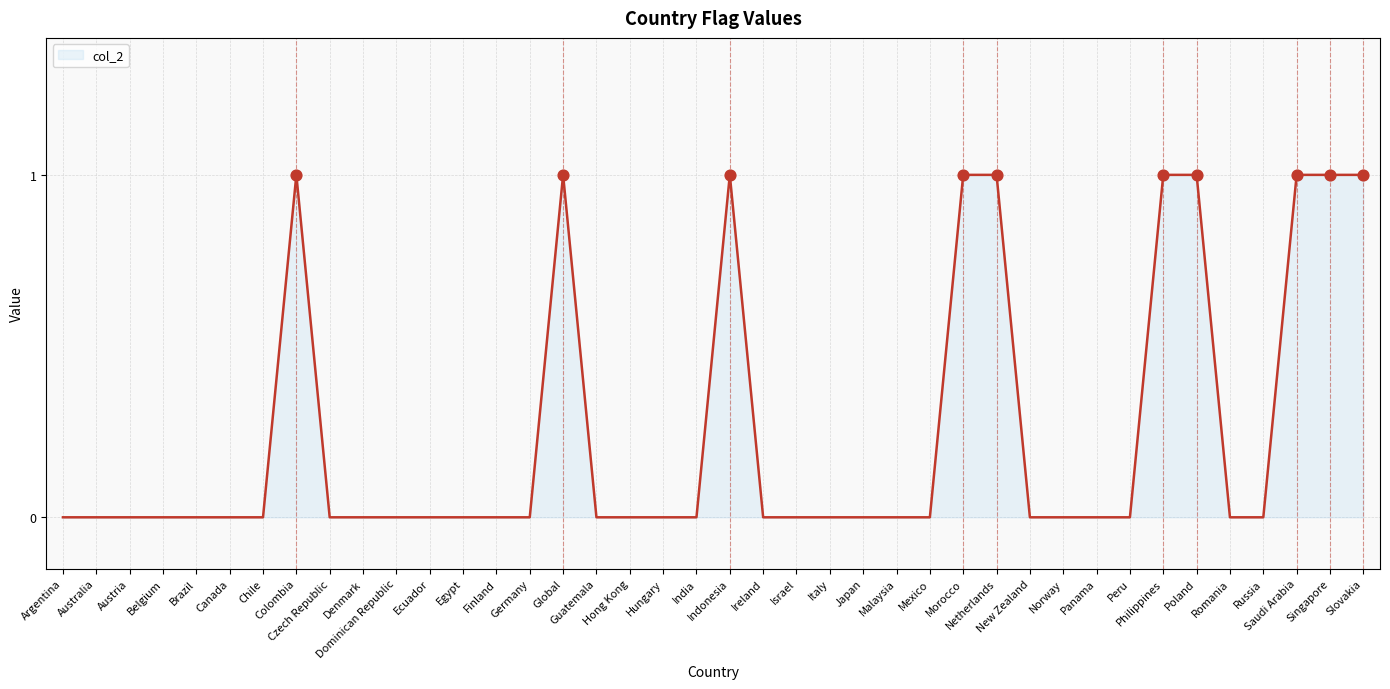

Which has a higher value, Morocco or Czech Republic?

Morocco